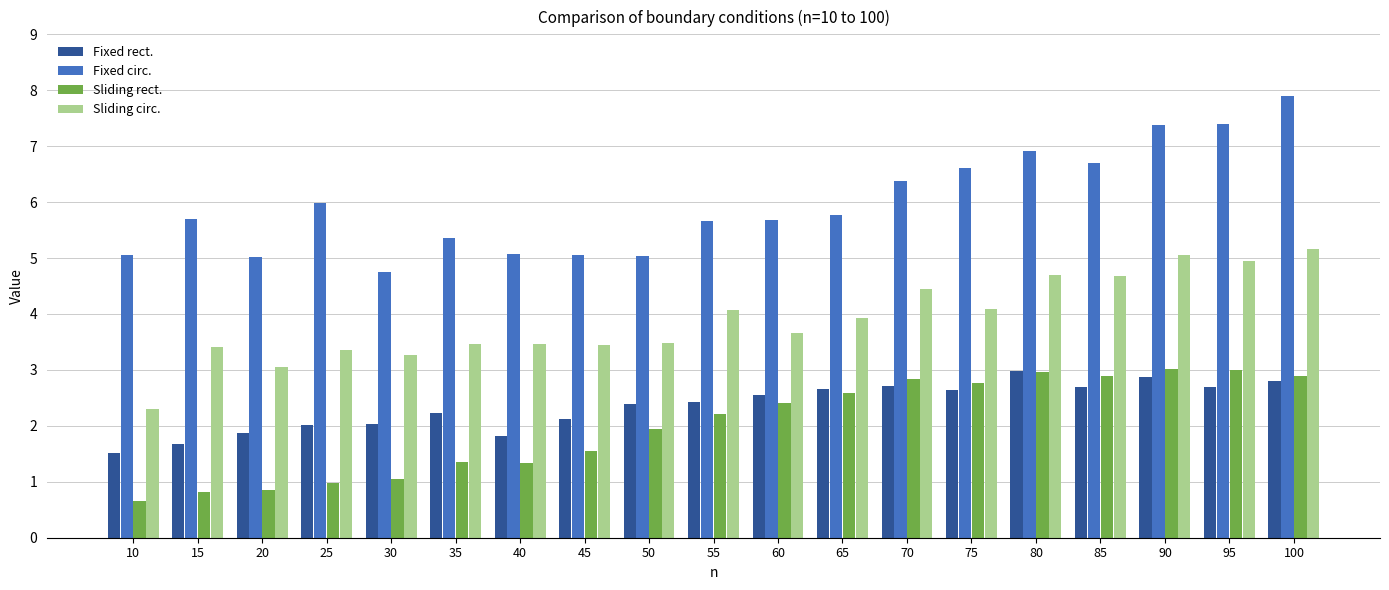

At how many categories does at least one series exceed 1?

19